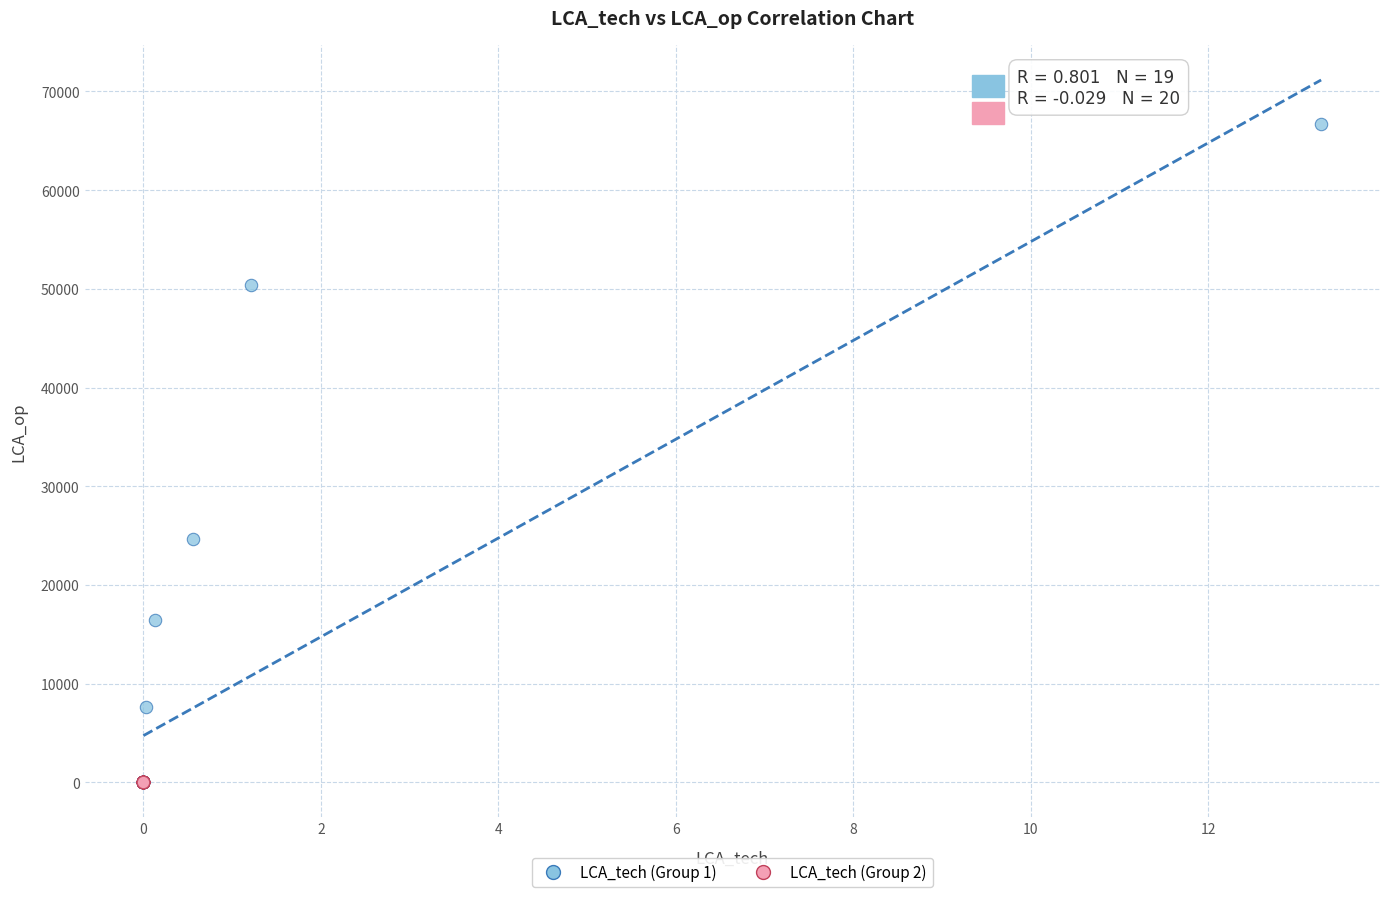

Which series has the largest Y range (max minus min)?

LCA_tech (Group 1)